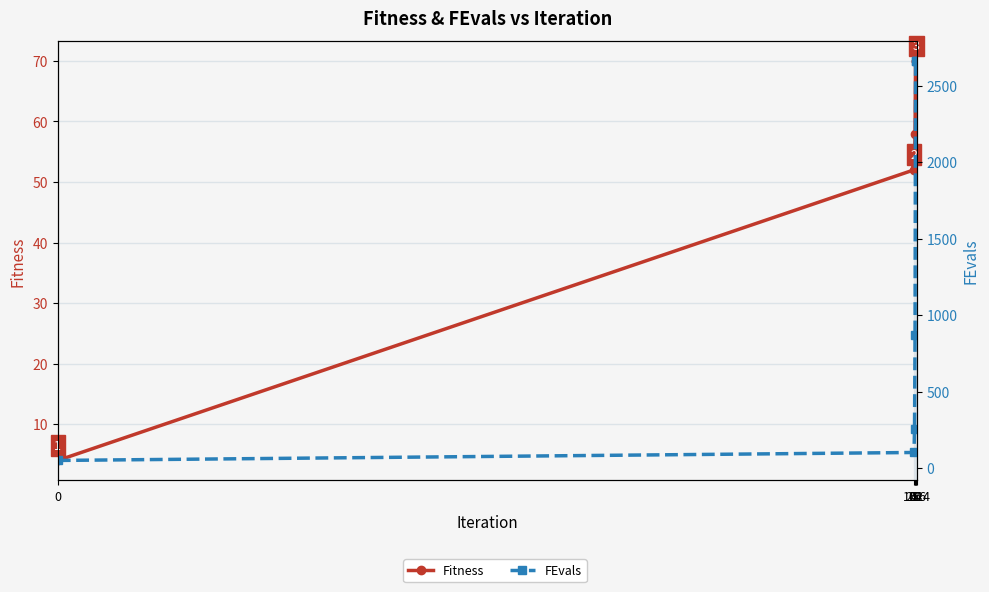

True or false: Fitness and FEvals intersect in this chart.

False